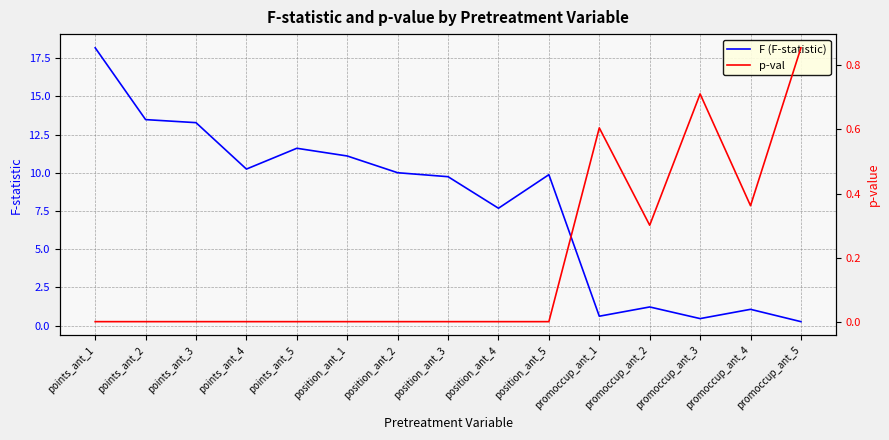

How many lines are shown in the chart?

2